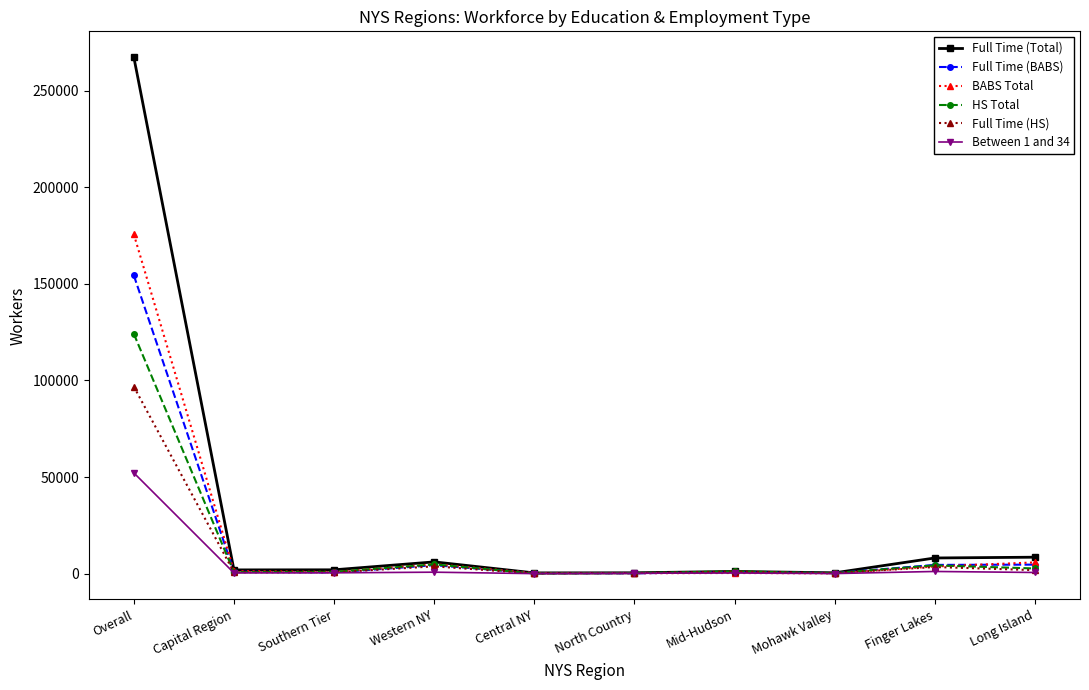

List the series in order of their peak value, lowest first.

Between 1 and 34, Full Time (HS), HS Total, Full Time (BABS), BABS Total, Full Time (Total)